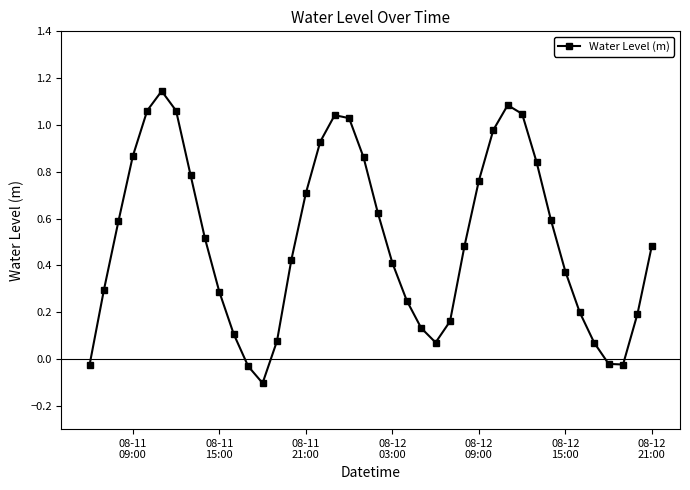

How many points are lower than both their immediate neighbors (excluding endpoints)?

3